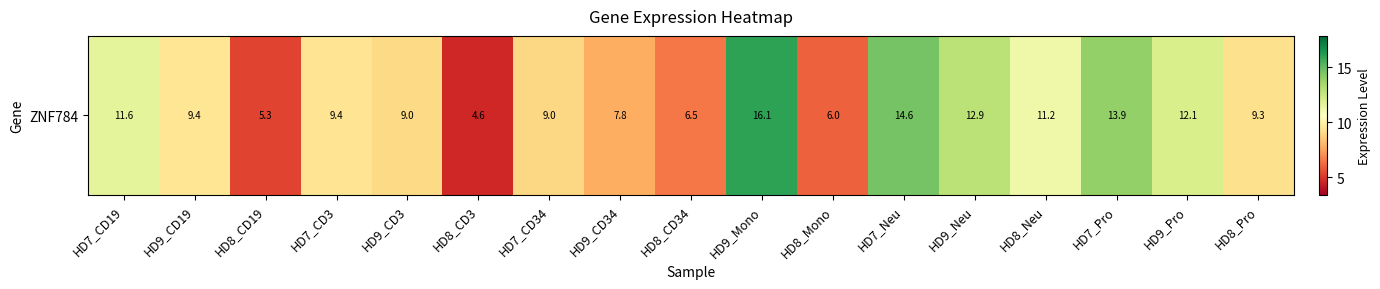

What is the sum of the values at HD8_CD34 and HD8_CD3?

11.1